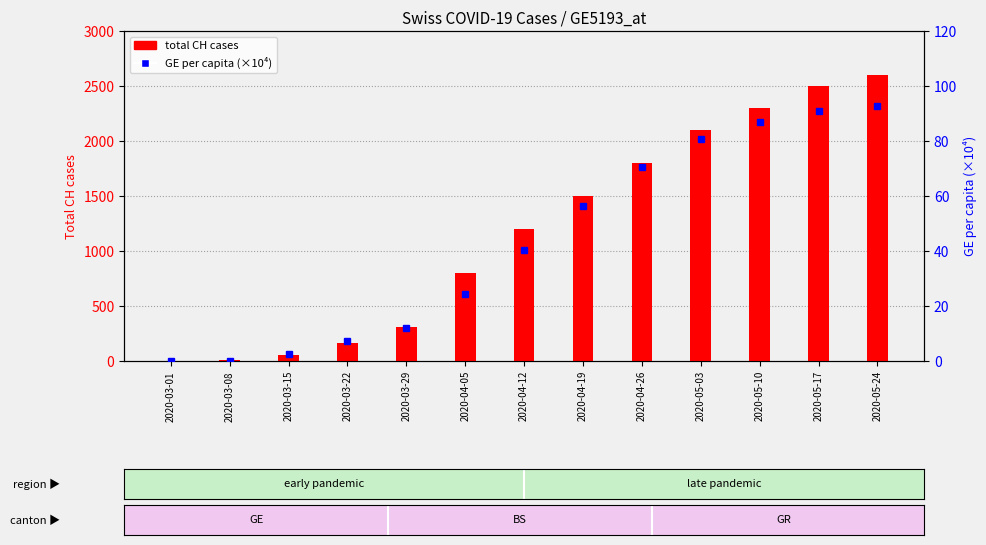

How many positive values does the CH (total cases) series have?

12